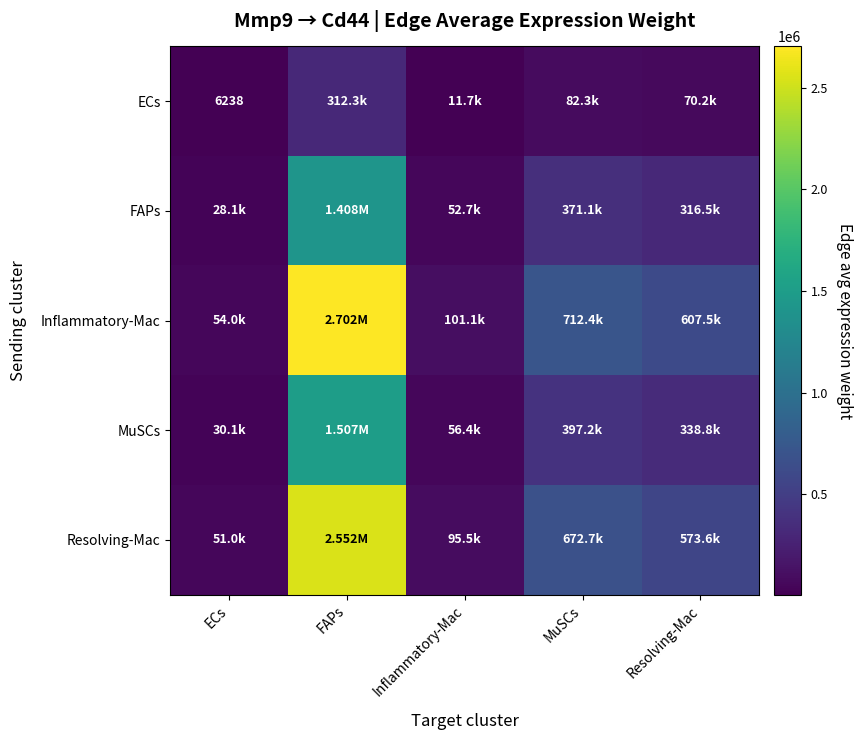

What is the highest value of the Resolving-Mac series?

2551656.9